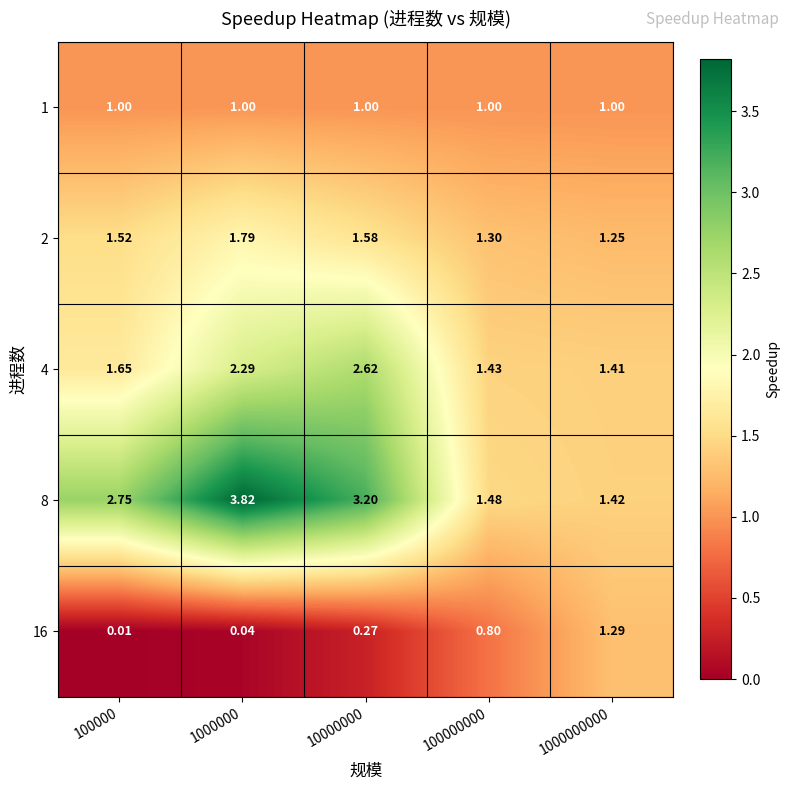

Is the value of 2 at 1000000 greater than the value of 8 at 10000000?

No